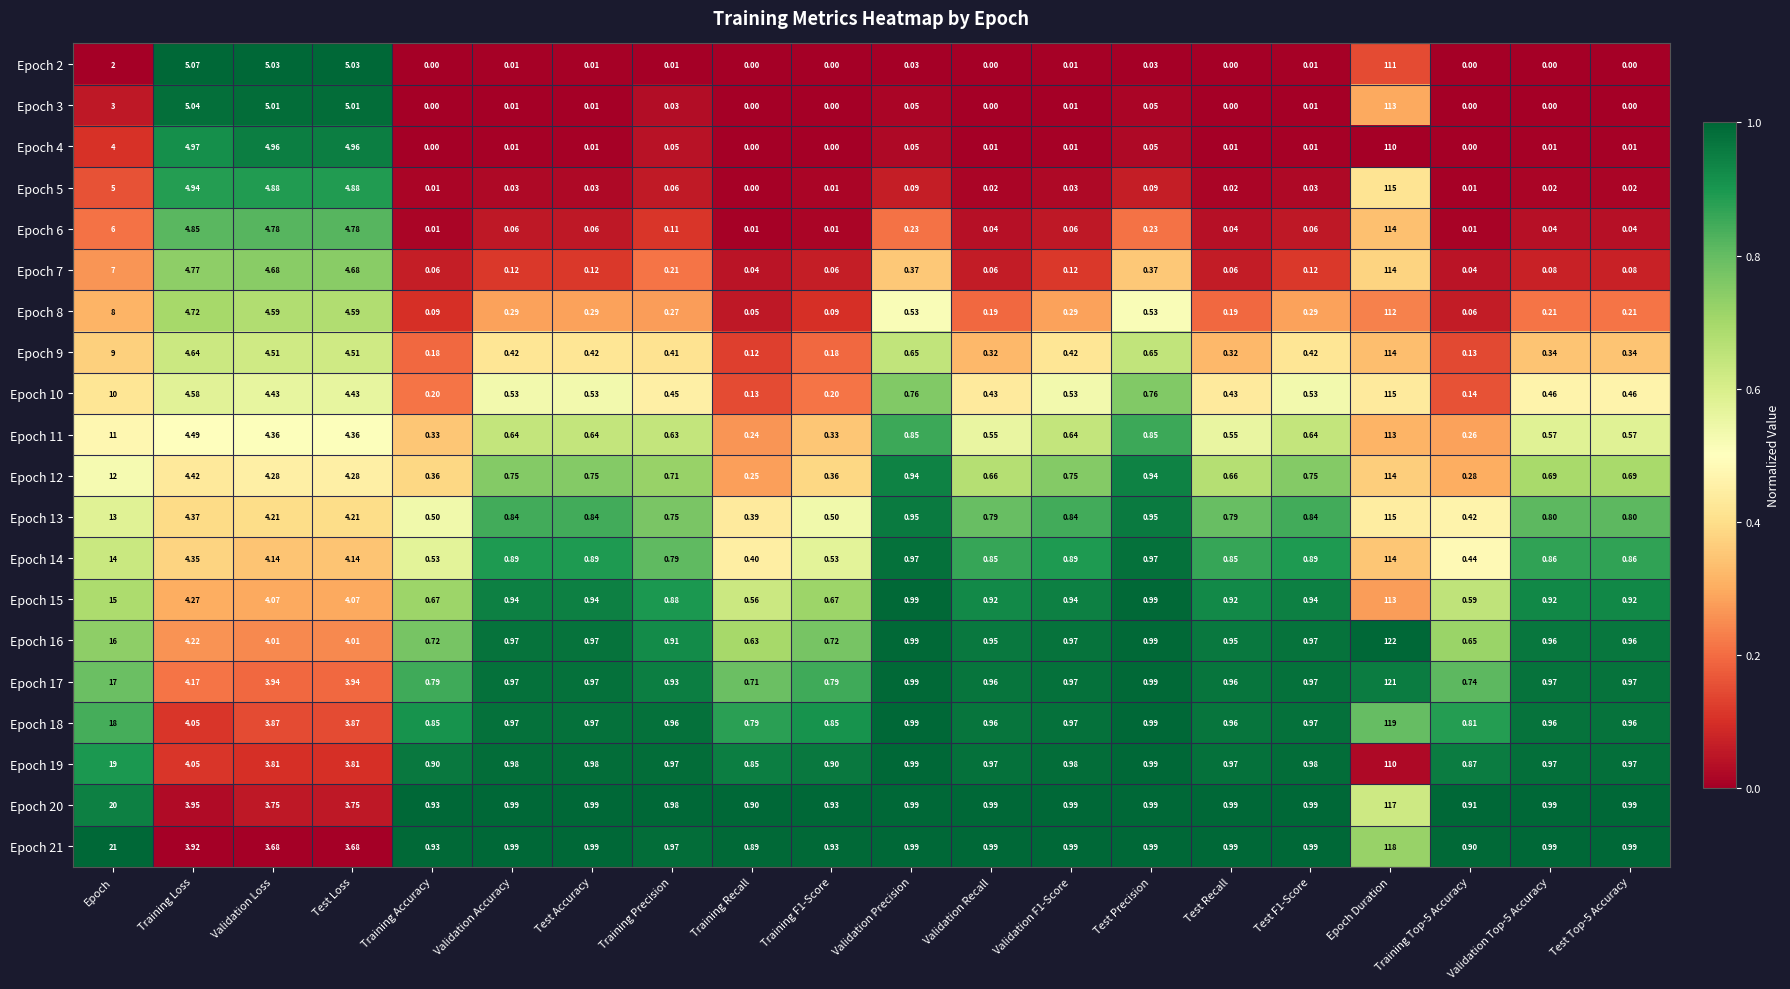

Which label corresponds to the largest value in the chart?

Epoch Duration